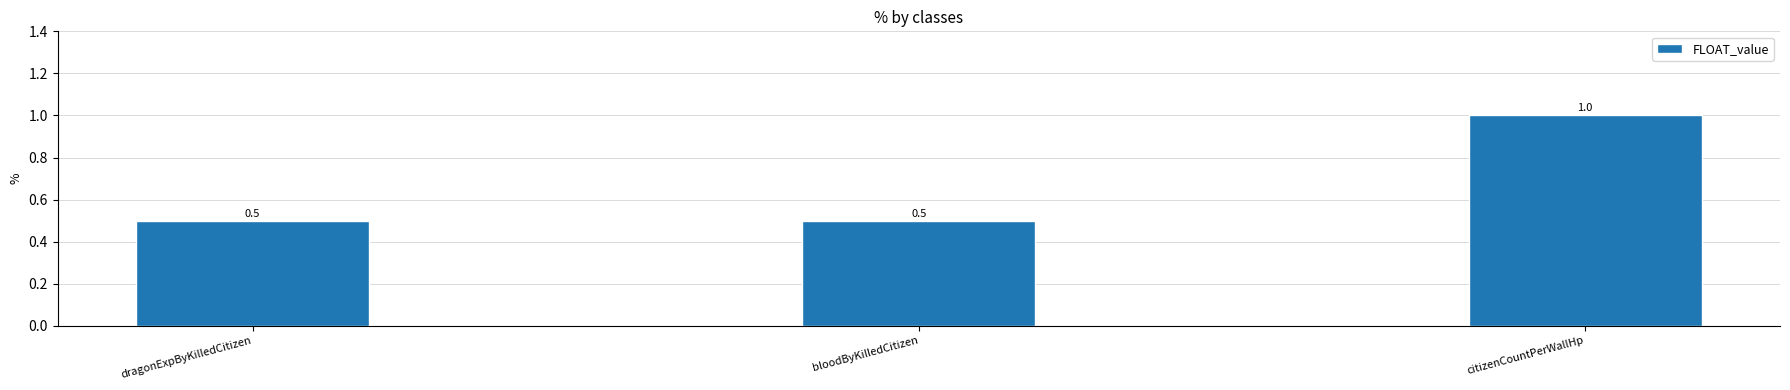

How many values are between 0 and 1?

3